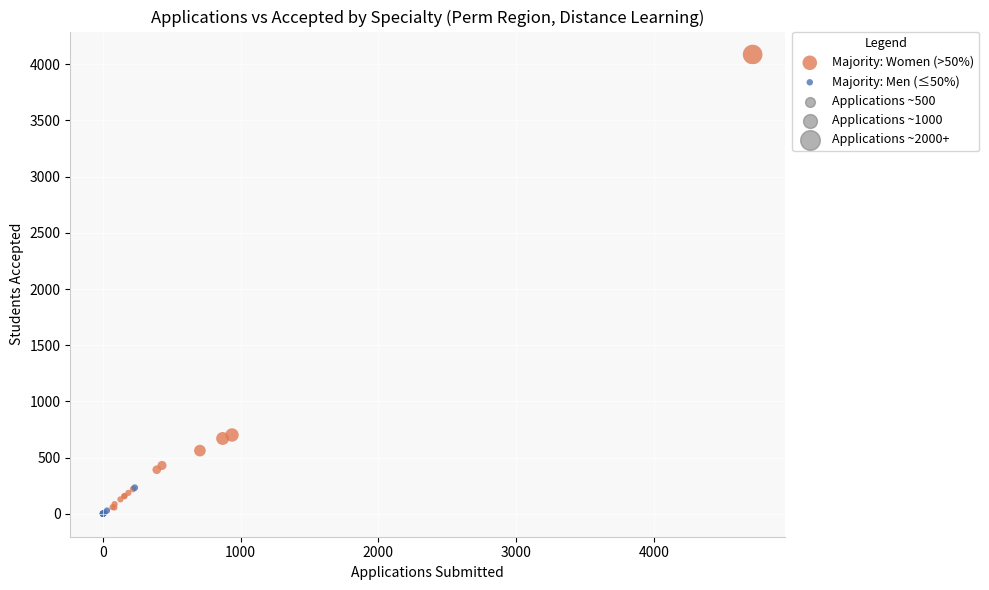

Which series has the widest spread of Y values?

Majority: Women (>50%)